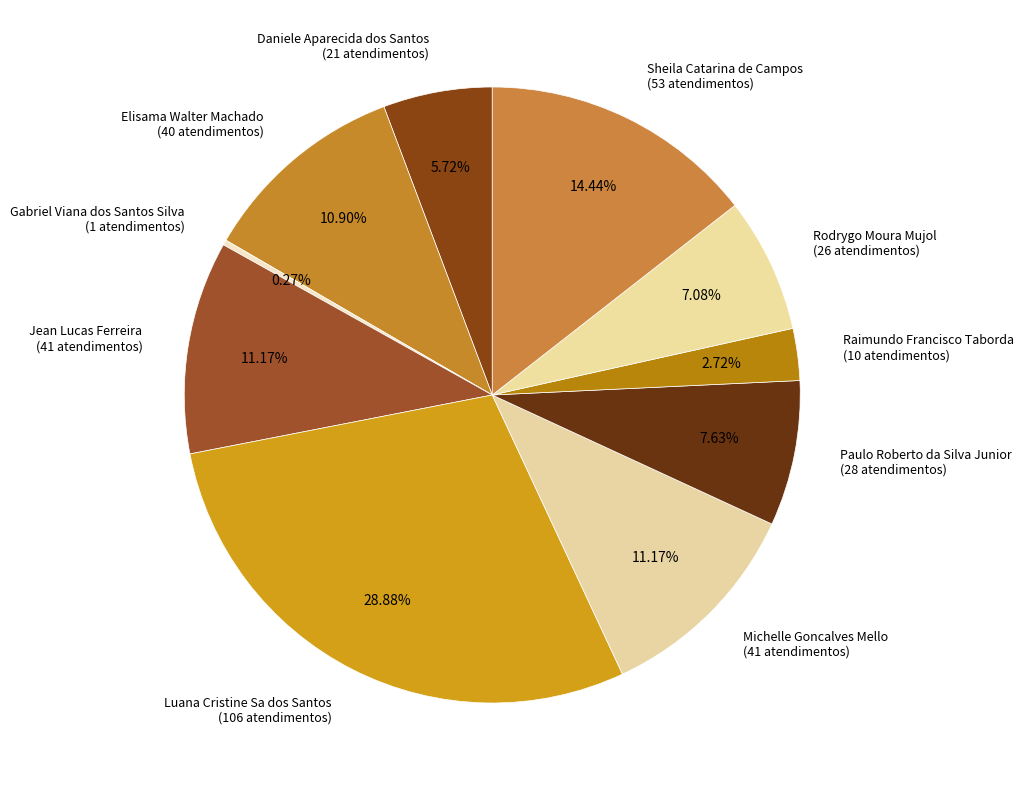

Combined, do Luana Cristine Sa dos Santos and Sheila Catarina de Campos account for over 50%?

No